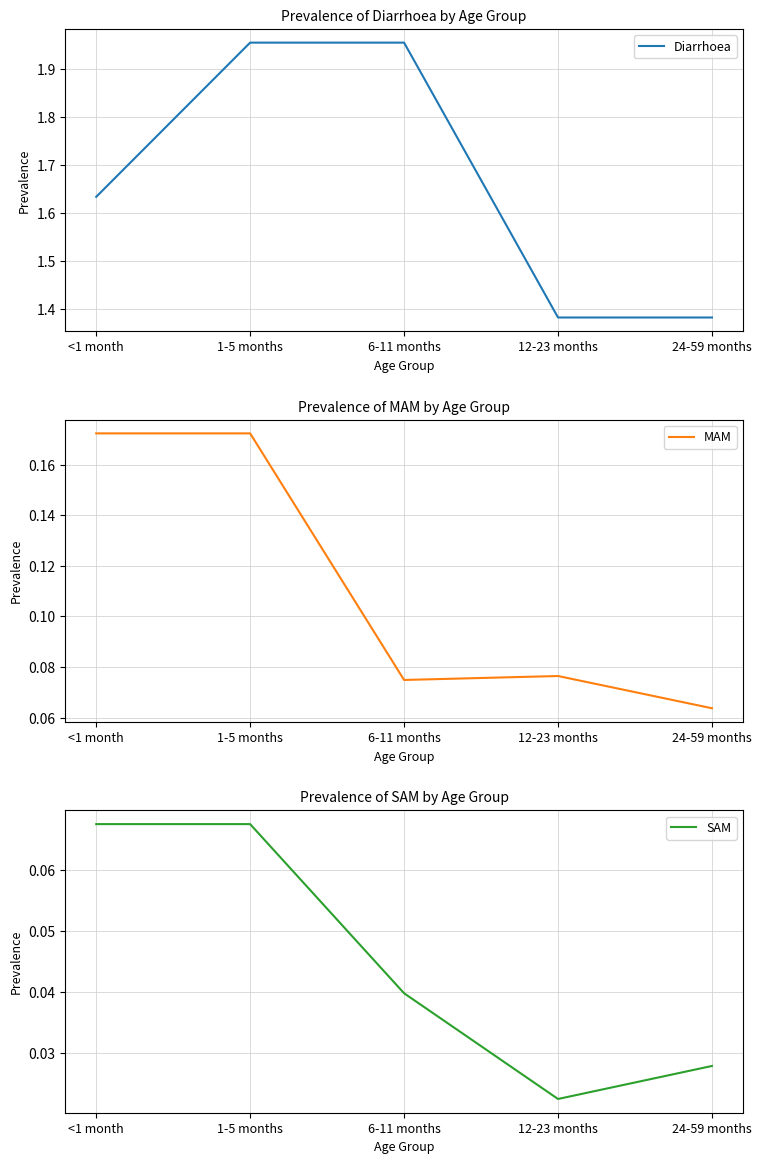

Between 1-5 months and 6-11 months, which series saw the biggest shift?

MAM